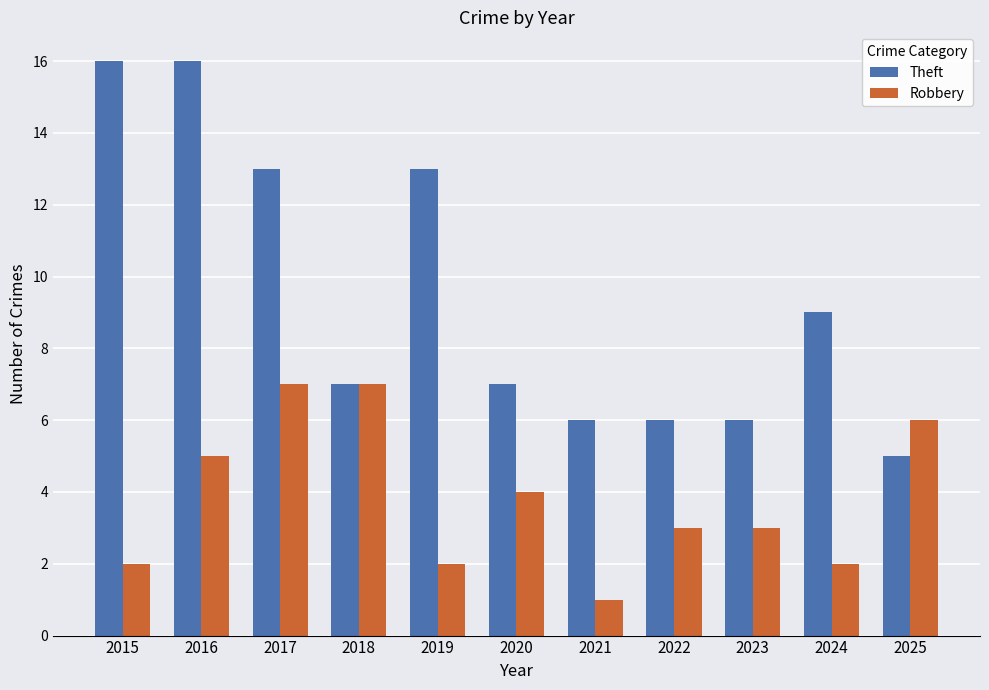

What is the smallest value displayed?

1